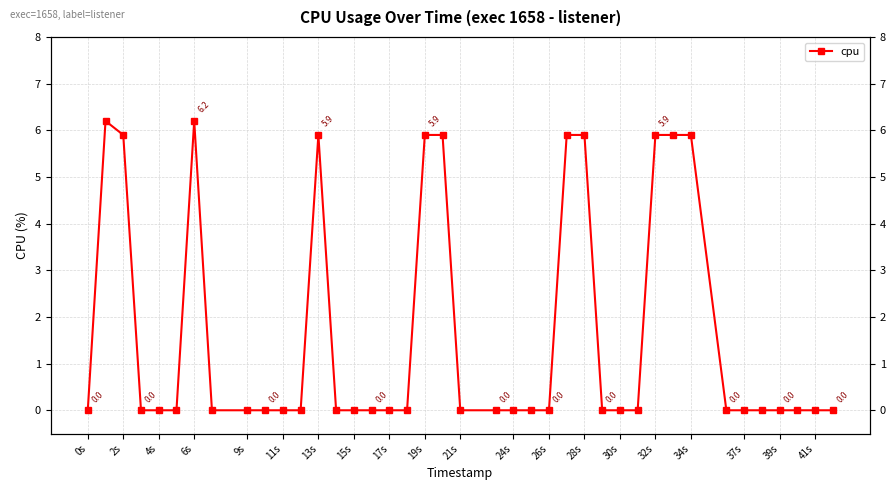

How many values are above zero?

11